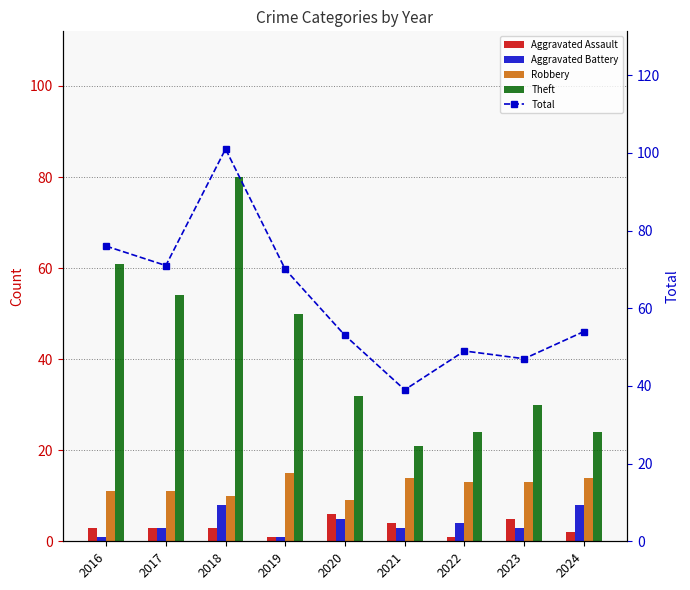

What is the value of the Aggravated Battery bar at the 8th from the left?

3